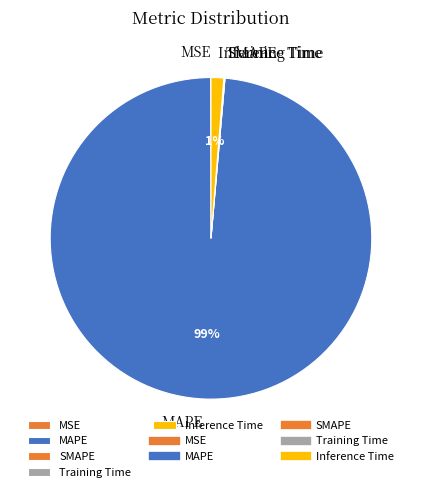

To the nearest percent, what is the difference between the largest and smallest slice percentages?

99%